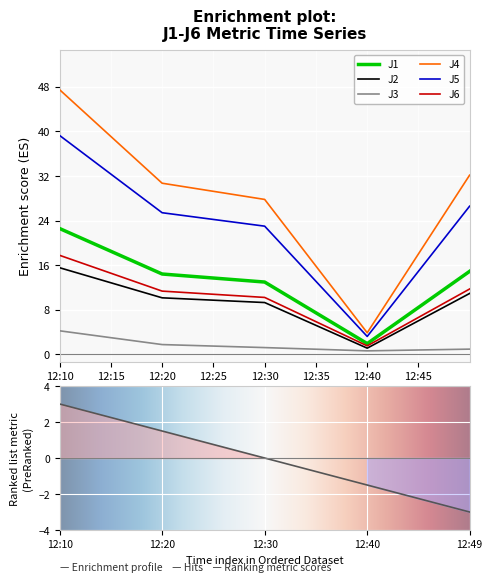

How many categories are shown in the chart?

5